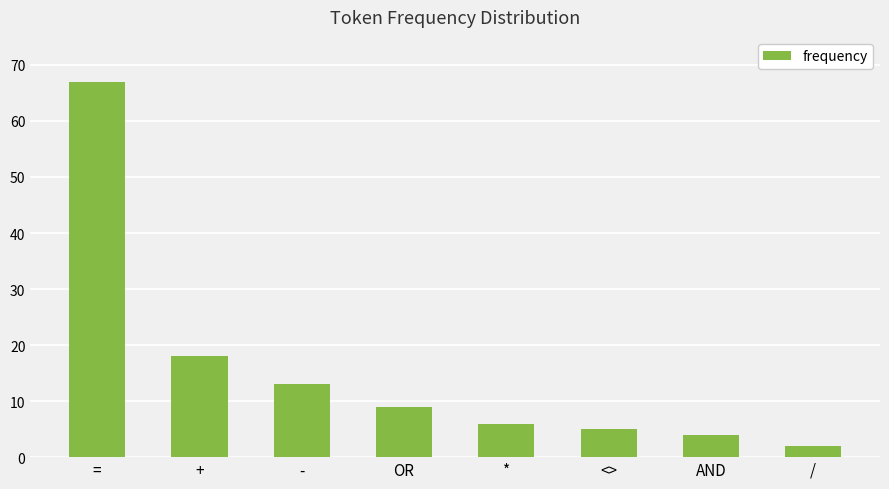

What is the sum of the values at + and AND?

22